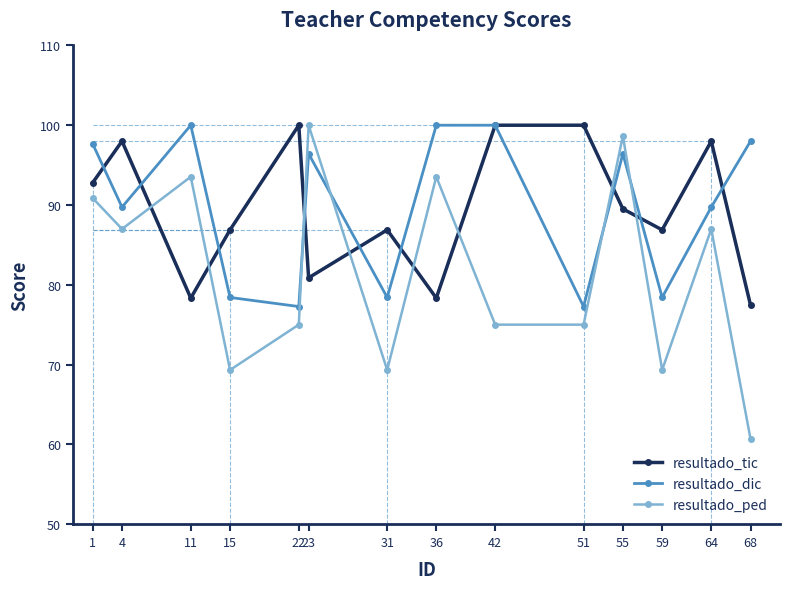

At which label does resultado_ped reach its peak?

23